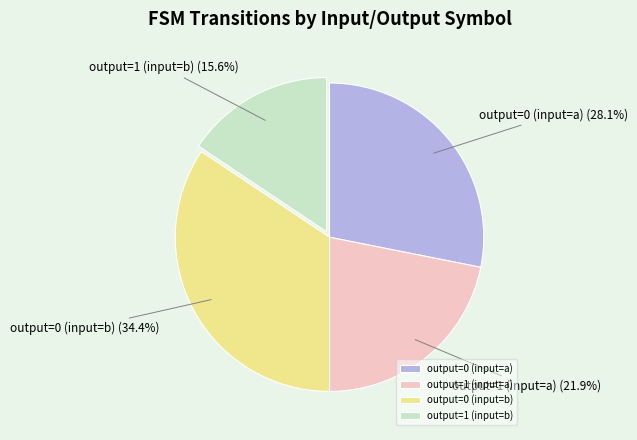

How many segments does this pie chart have?

4